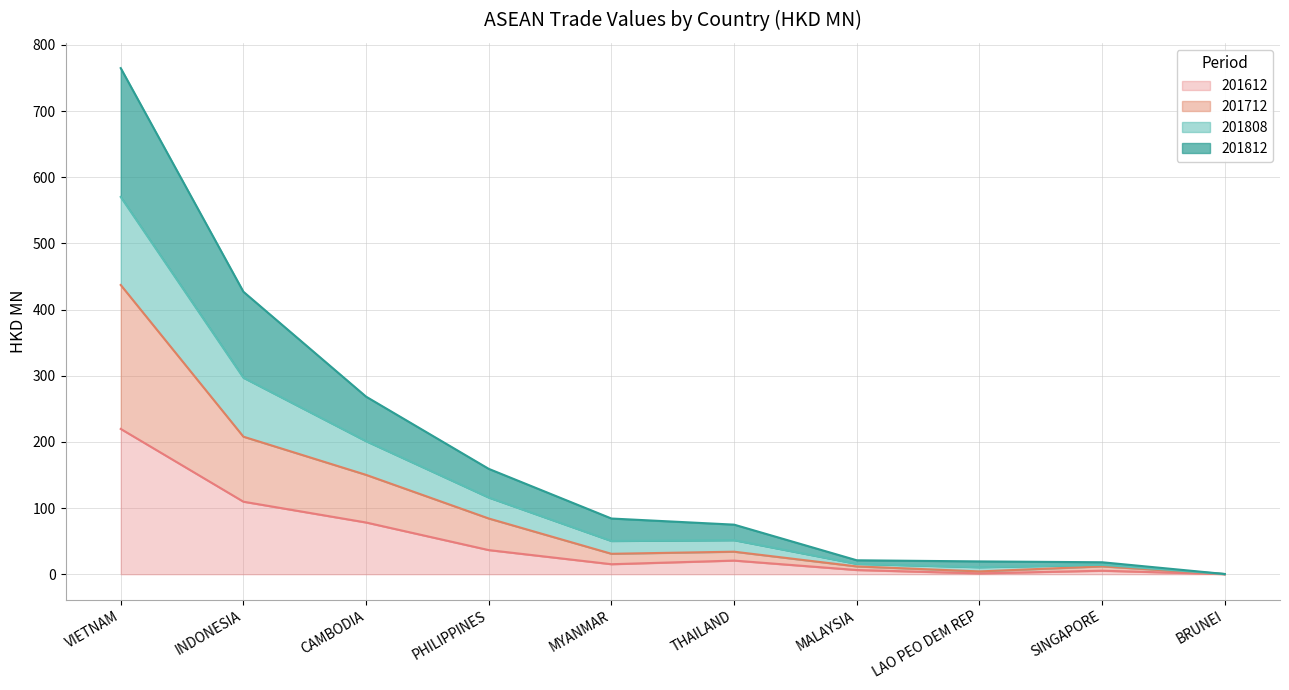

True or false: 201808 has more than 0 interior local peaks.

False